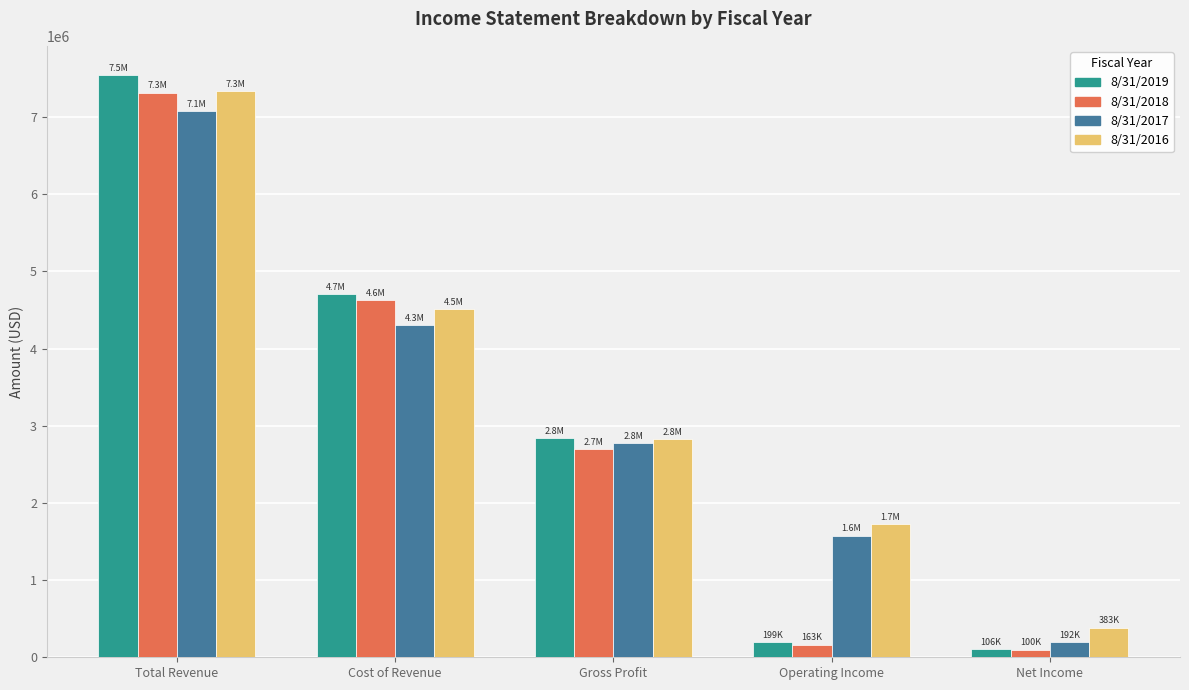

What is the smallest value displayed?

100194